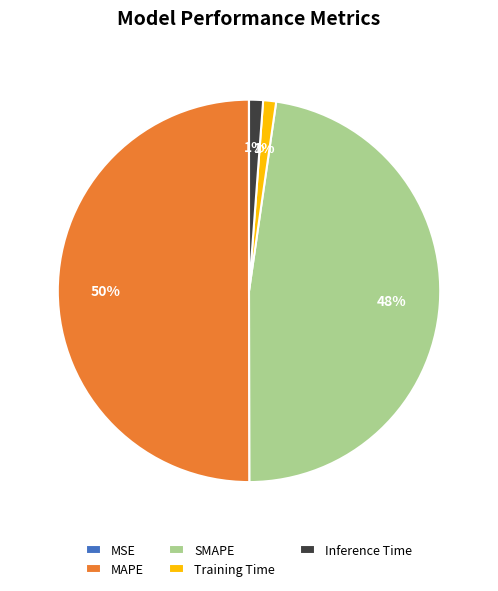

To the nearest percent, what is the combined percentage of Inference Time and Training Time?

2%